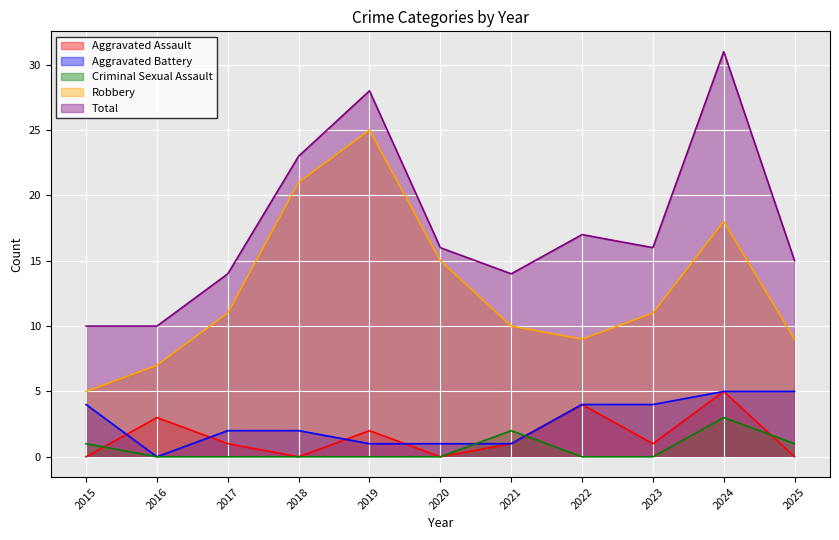

What is the difference between the maximum and second lowest values in the Aggravated Battery series?

4